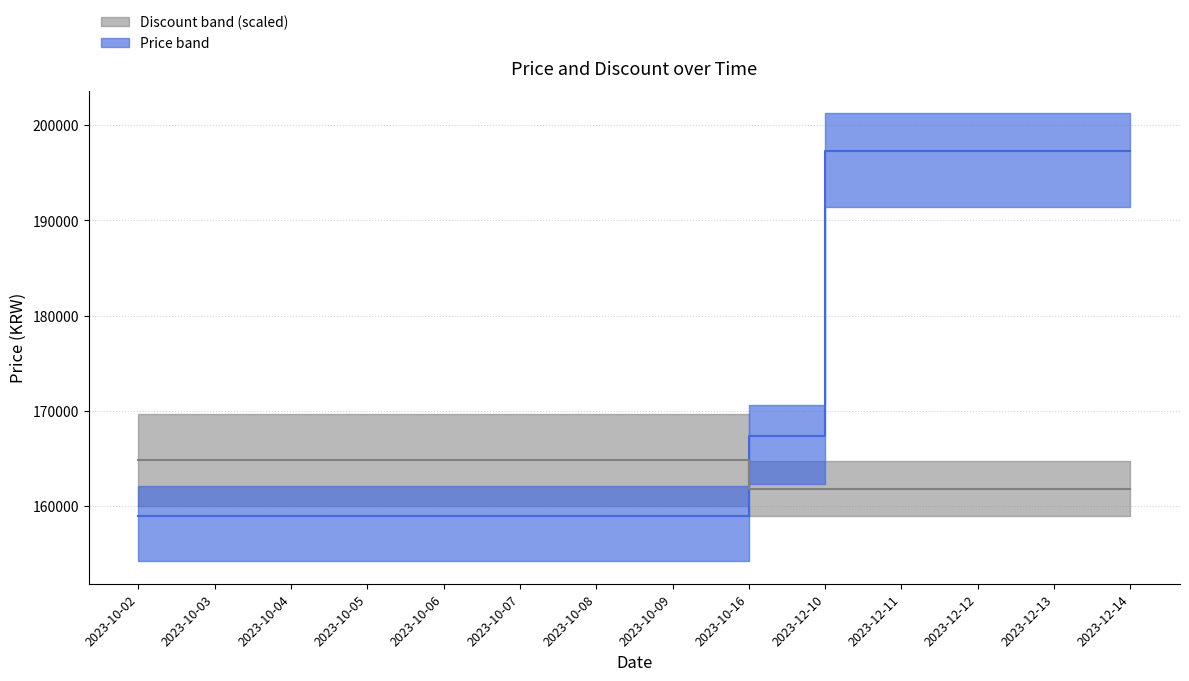

What is the total value across all series at 2023-12-12?

359107.8